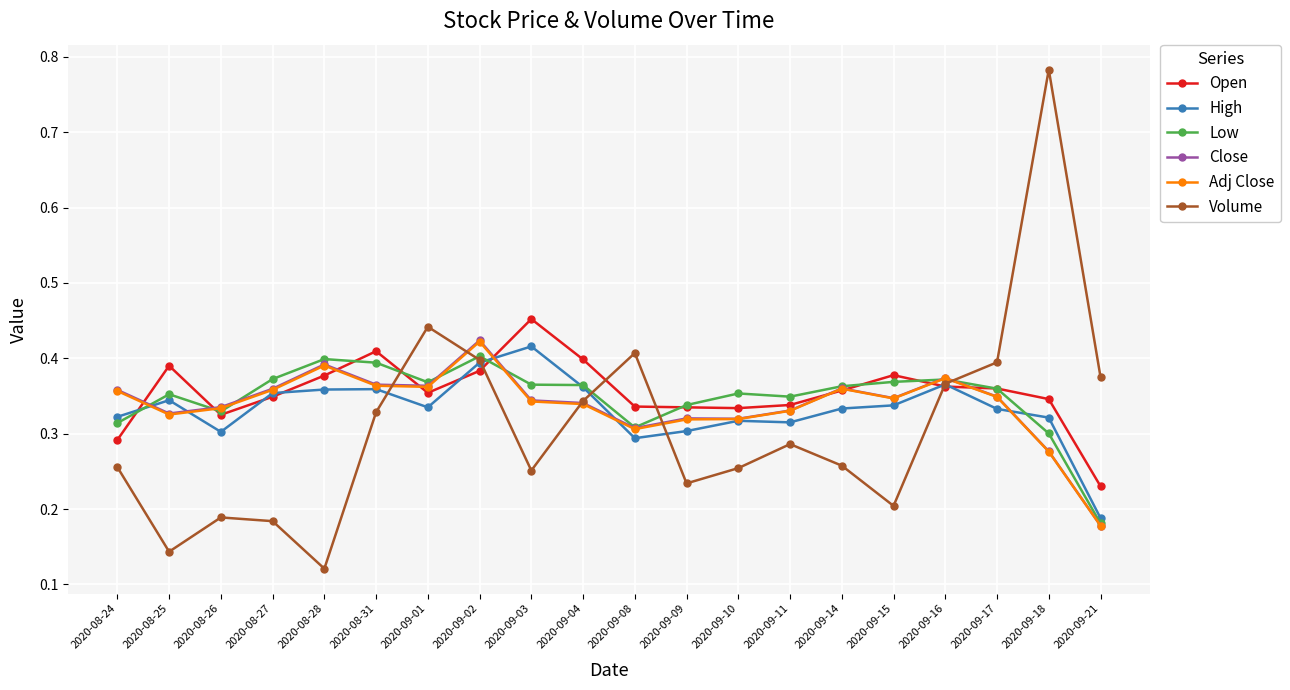

Which label corresponds to the smallest value in the chart?

2020-08-28